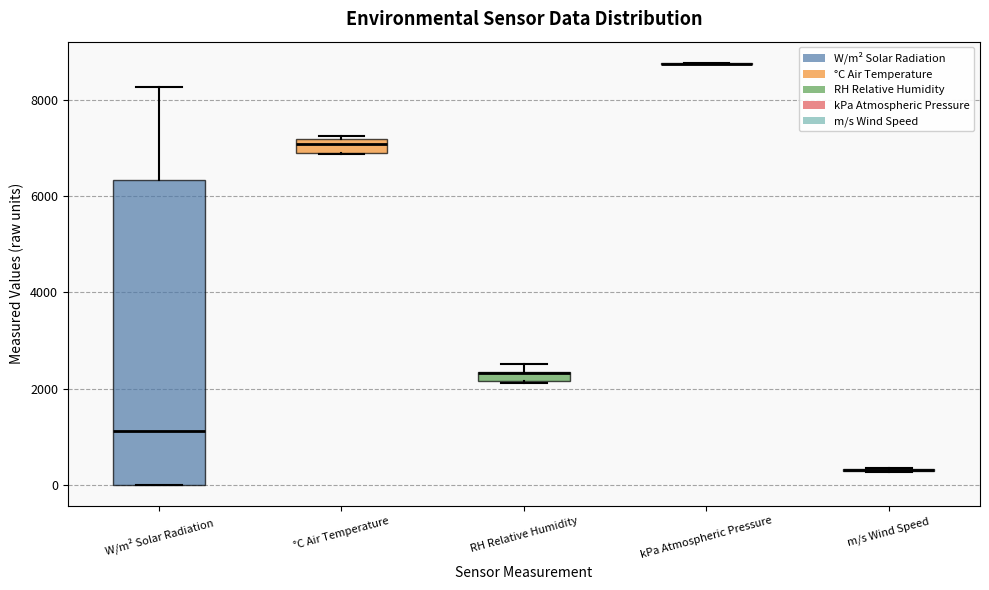

Where is the upper edge of the box for °C Air Temperature on the y-axis? The values are not printed on the chart, so give them approximately, as read against the axis.

7200